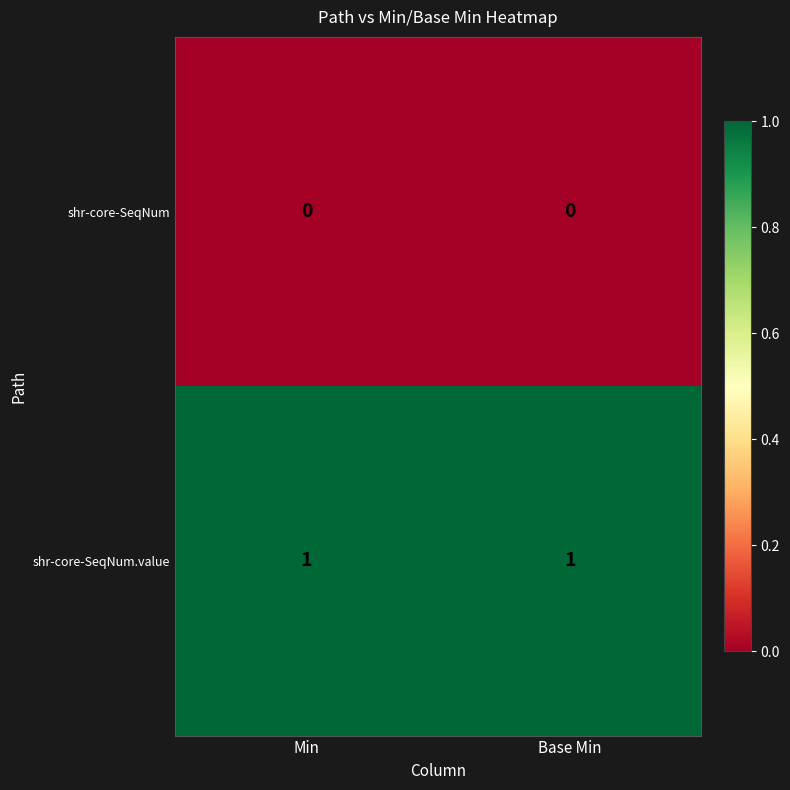

Count the number of categories in the chart.

2